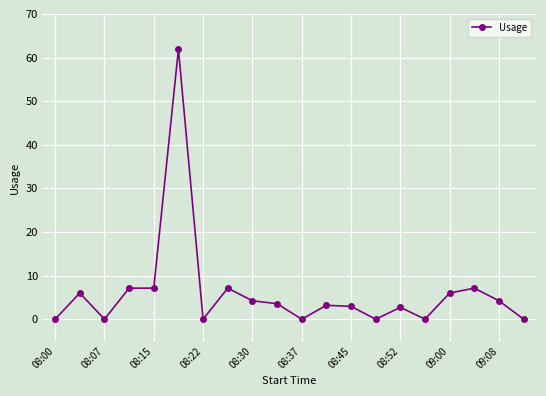

Does the chart display data point markers on the line(s)?

Yes